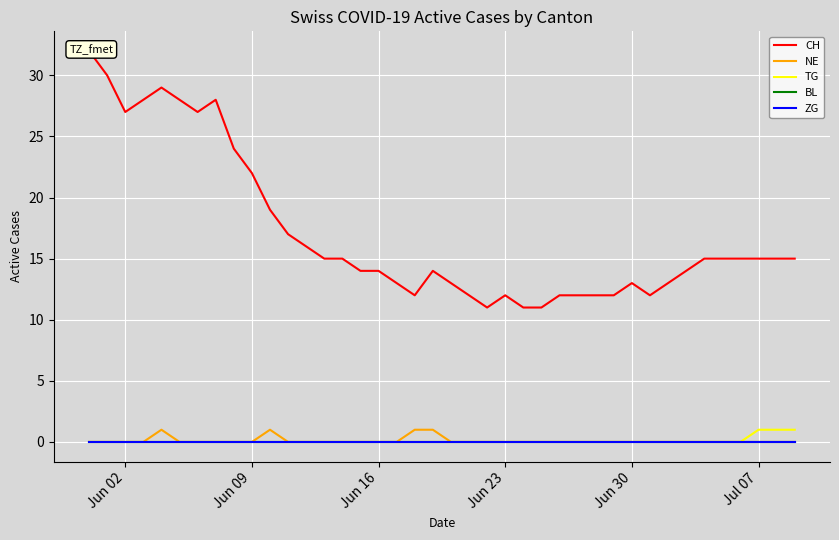

At which category does the chart reach its minimum across all series?

Jun 02